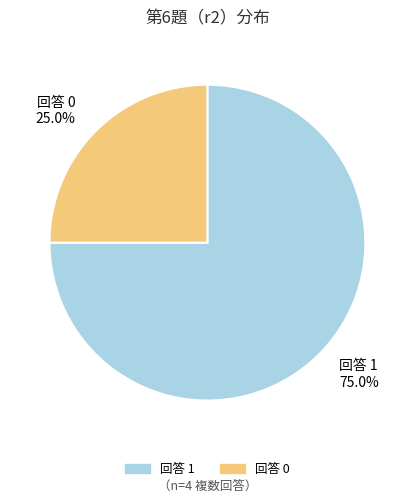

Is there a majority slice in this chart?

Yes